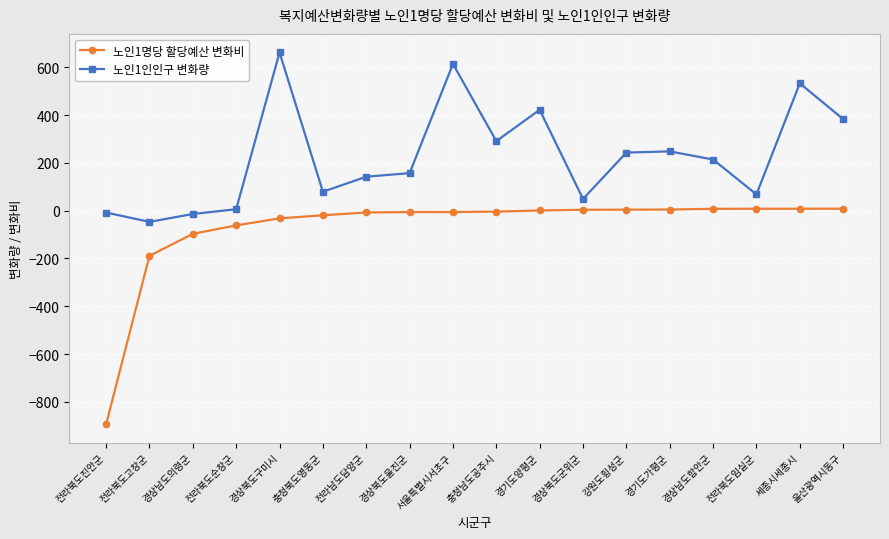

Rank the series by their average value, from highest to lowest.

노인1인인구 변화량, 노인1명당 할당예산 변화비